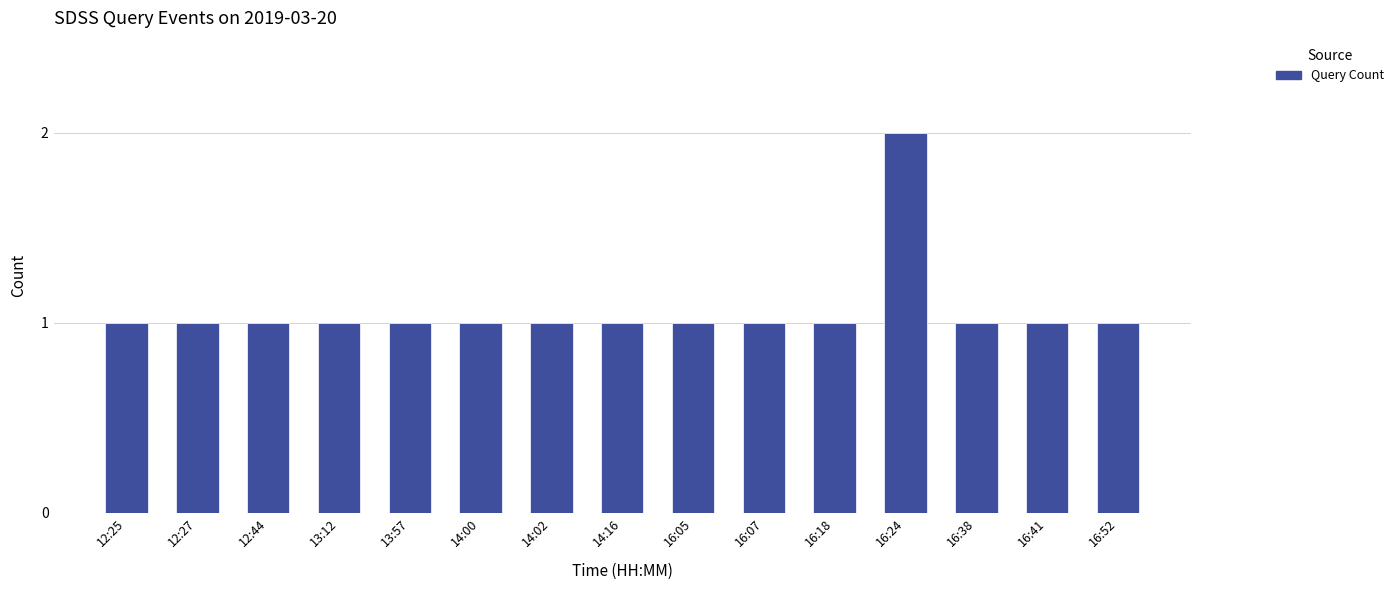

What position from the right is 14:16?

8